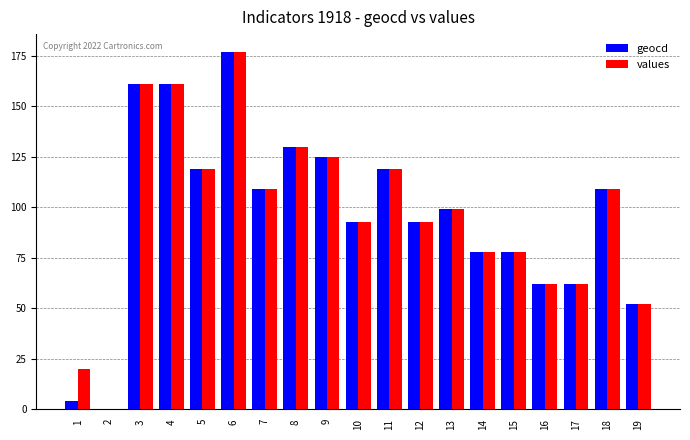

What is the total value across all series at 16?

124